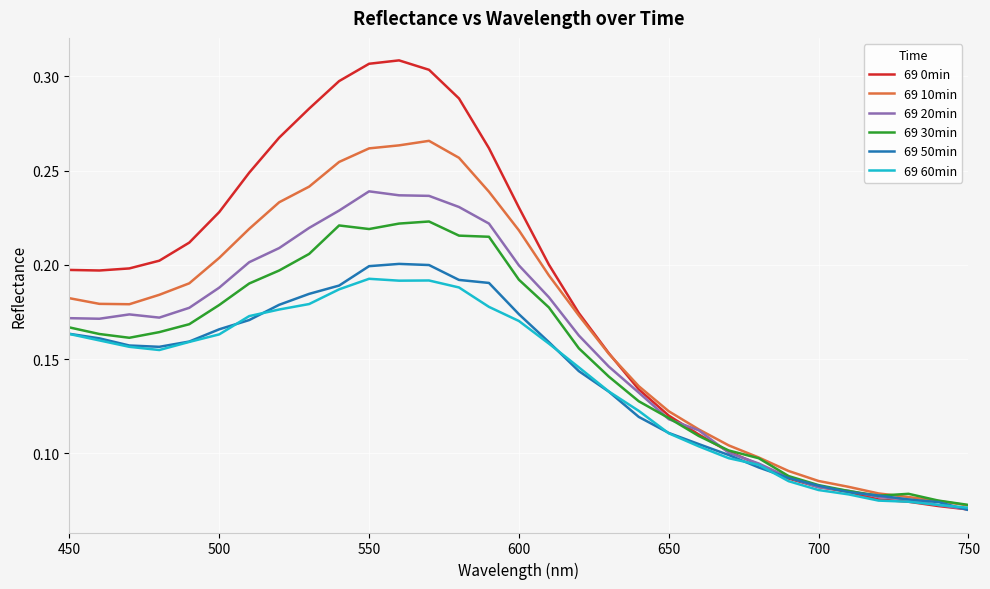

How many lines are shown in the chart?

6